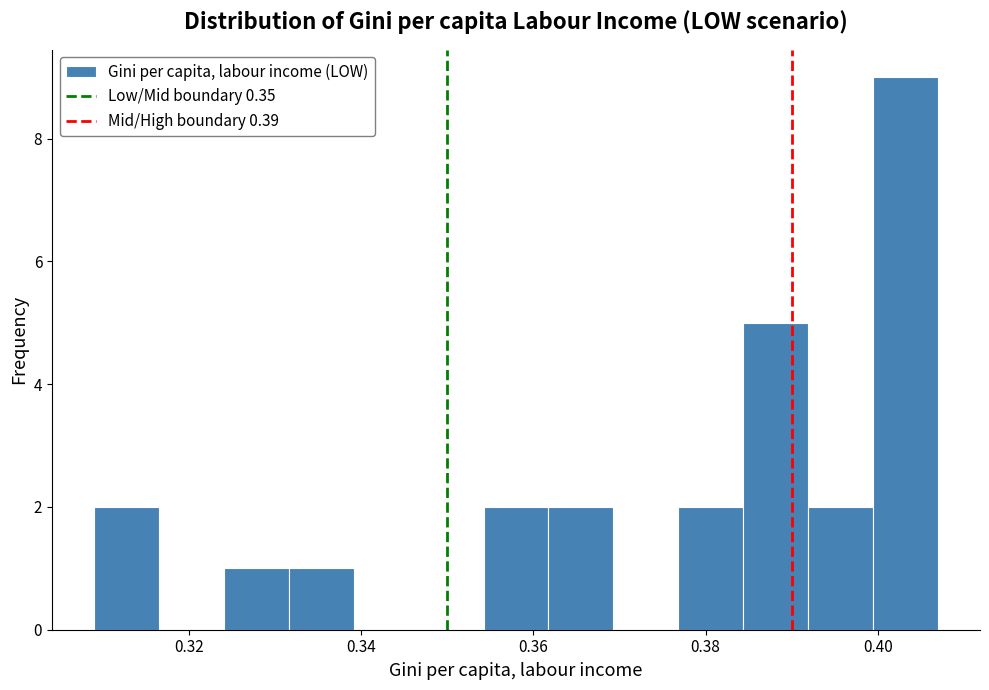

Read against the x-axis, roughly where is the centre of the tallest bar?

0.404